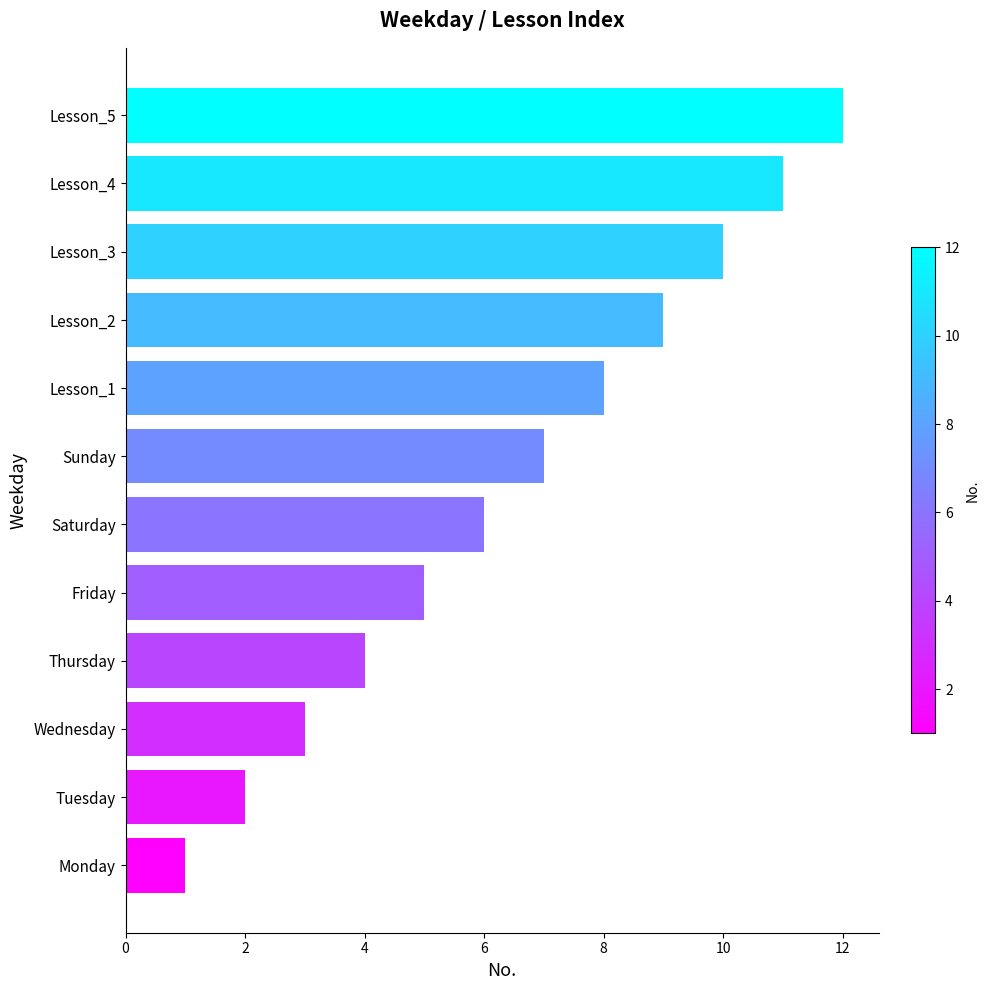

What is the sum of all values?

78